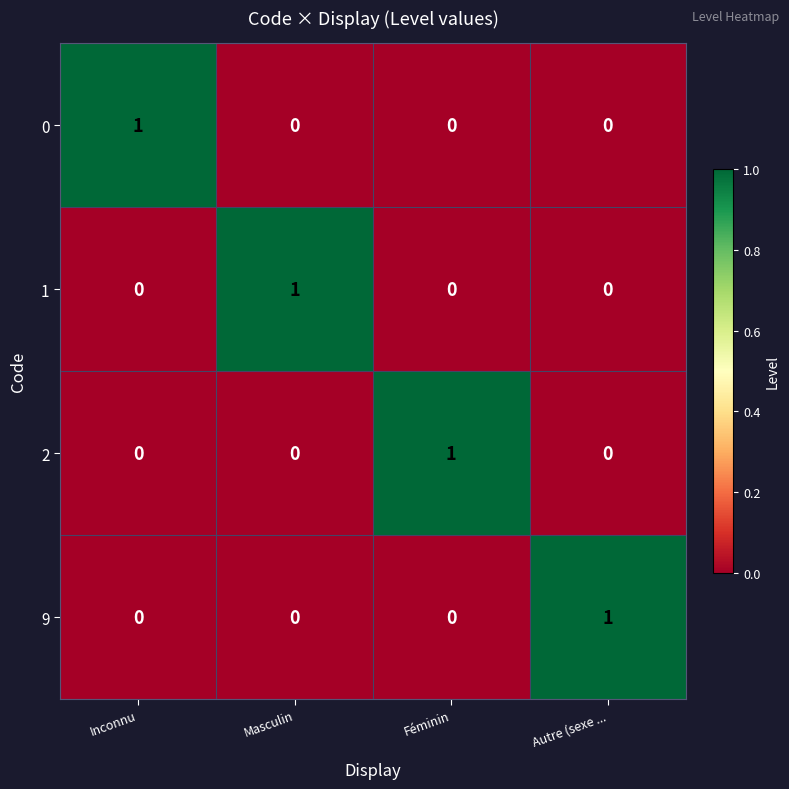

What is the total value across all series at Inconnu?

1